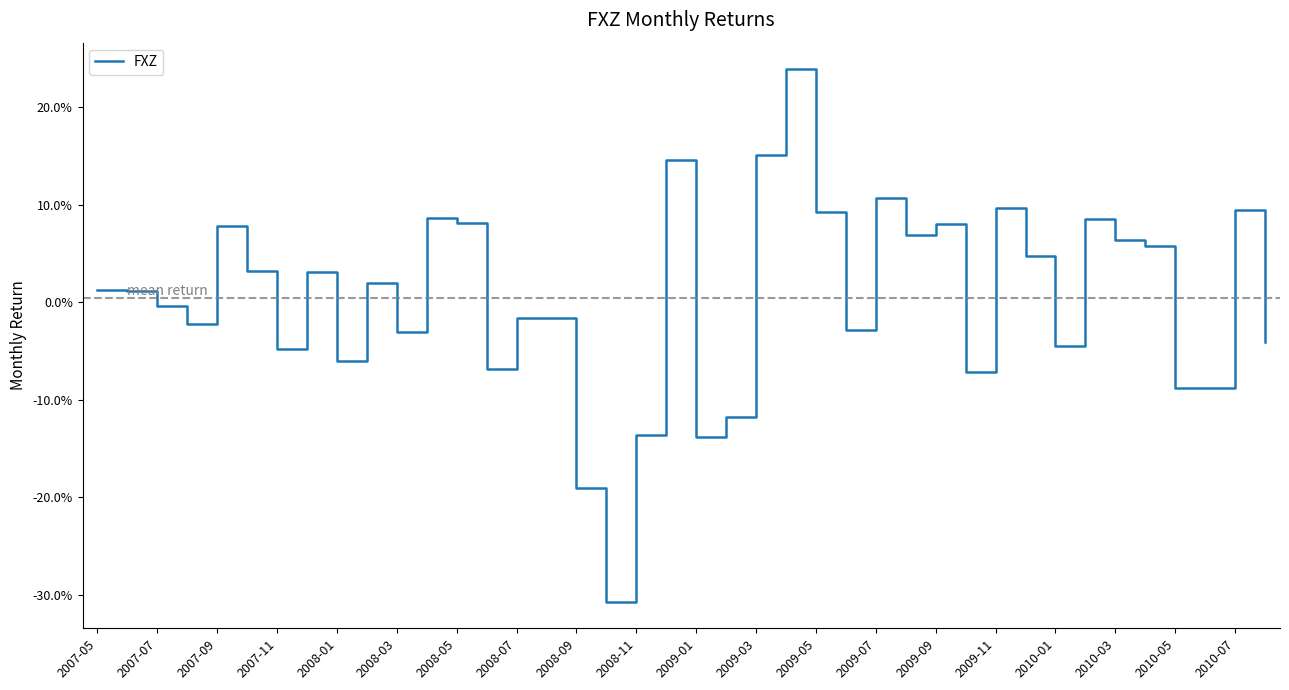

Is this an area chart (filled region under the line)?

No